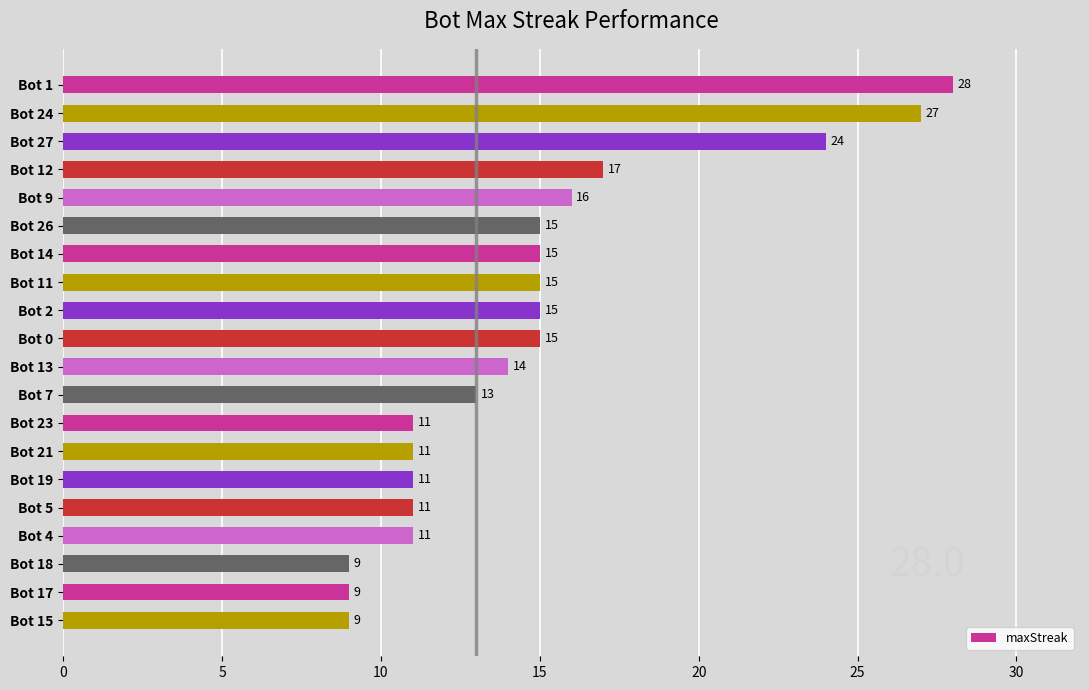

What is the change in value from Bot 27 to Bot 14?

-9